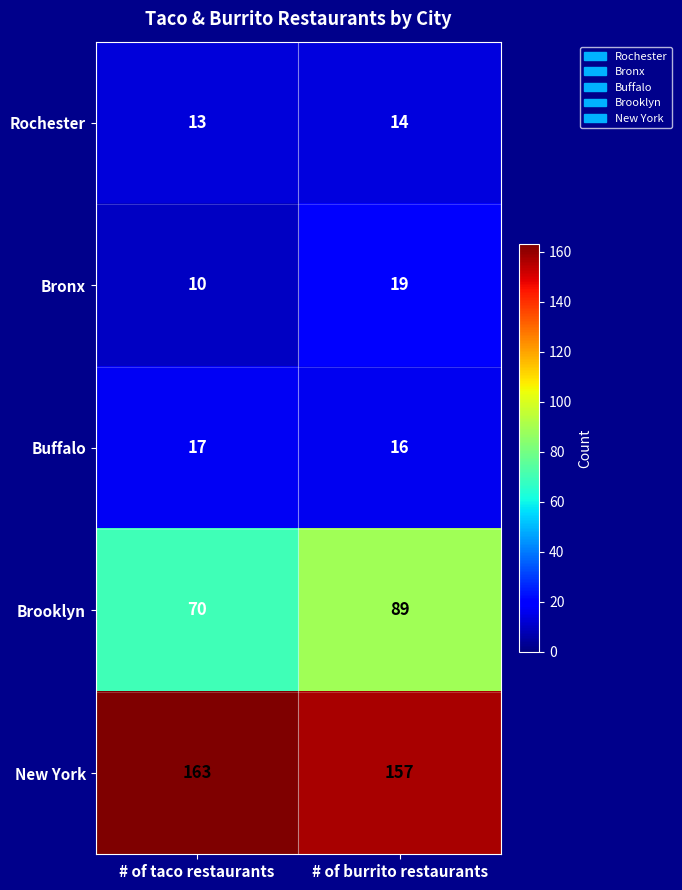

What is the total value across all series at # of burrito restaurants?

295